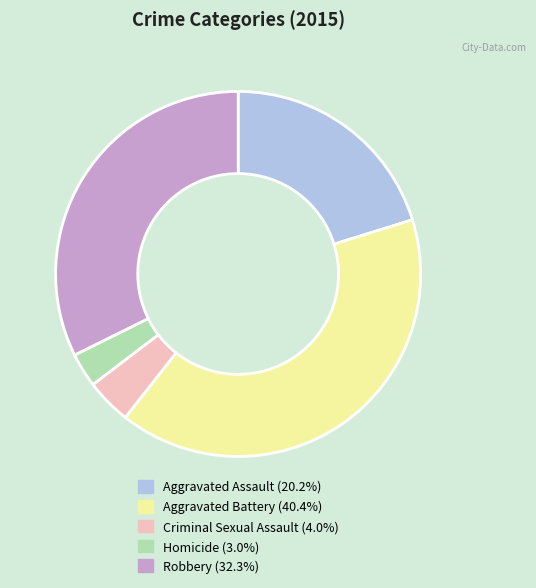

Between Homicide and Robbery, which is larger?

Robbery